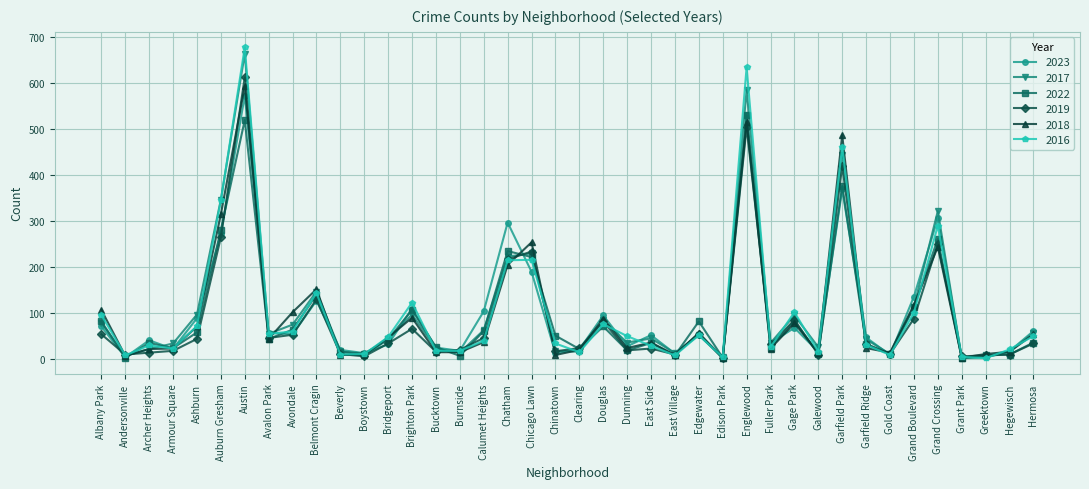

At which category is the sum across all series the highest?

Austin